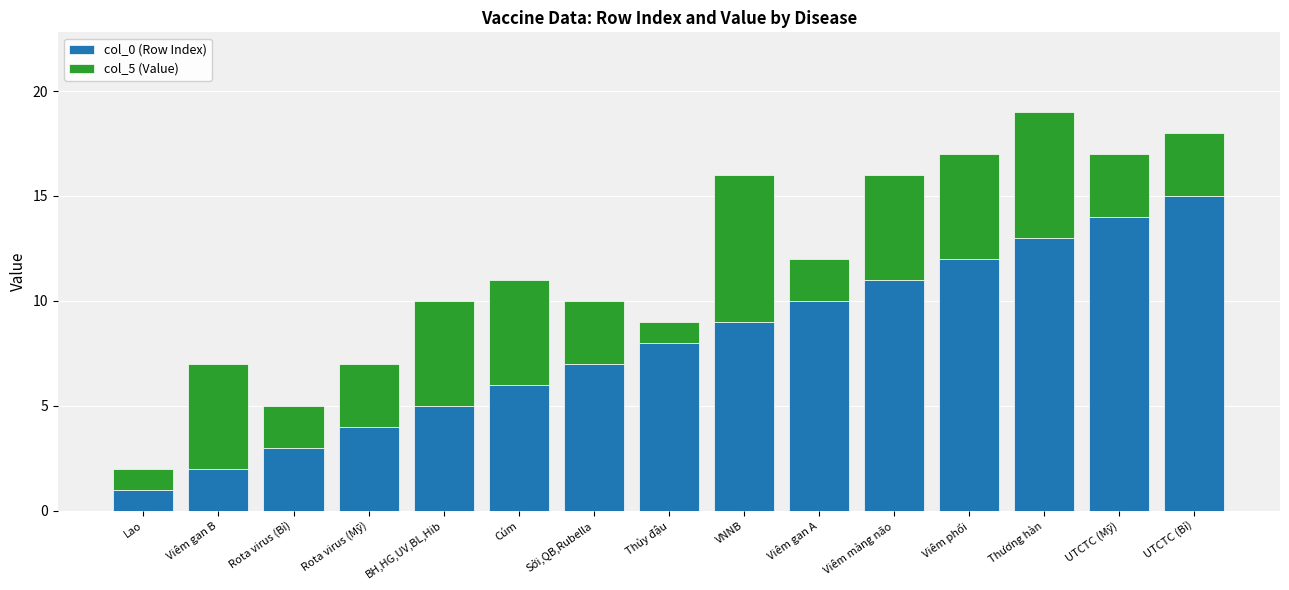

What is the highest value of the col_0 (Row Index) series?

15